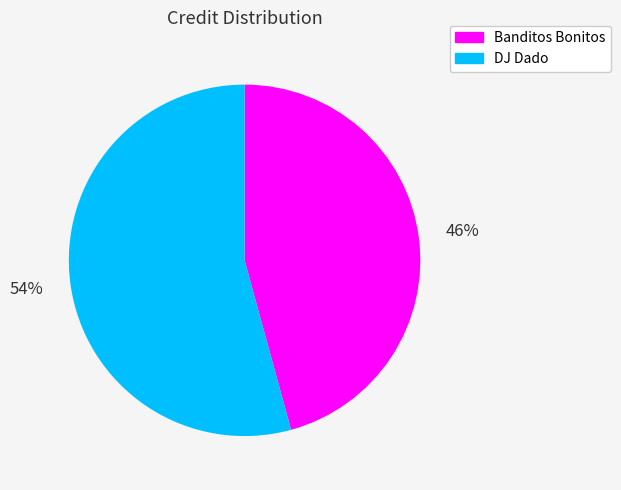

Does any single category account for the majority?

Yes